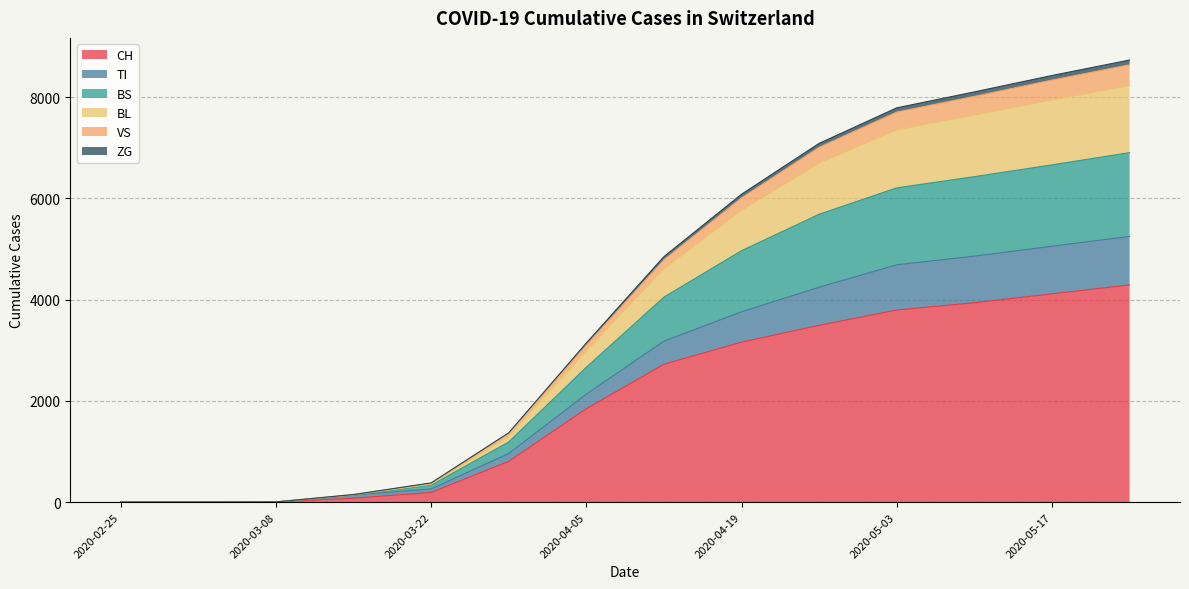

The value of TI at 2020-05-03 is 13505. True or false?

False